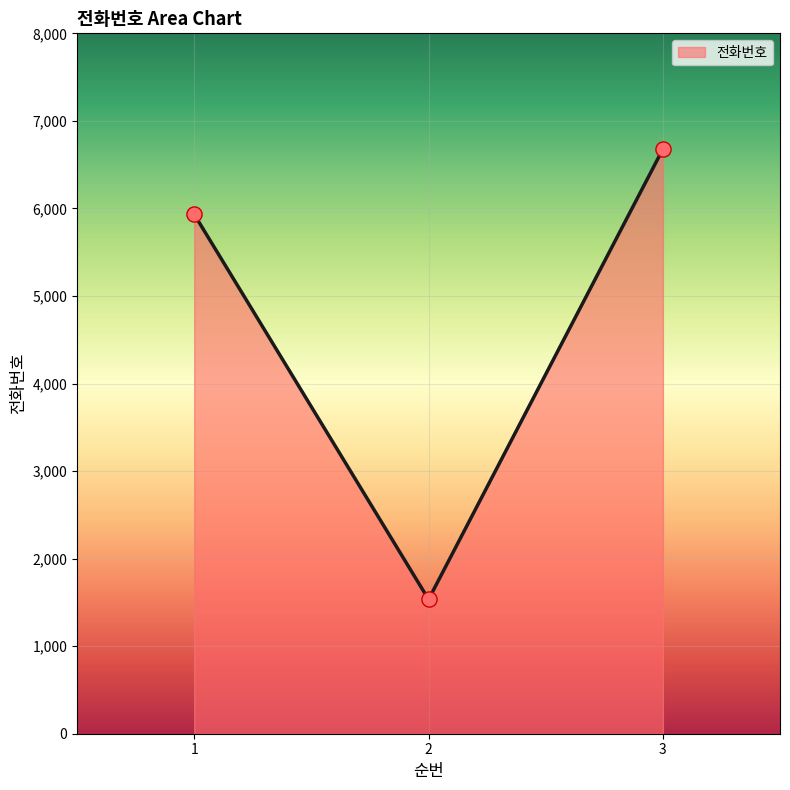

What is the change in value from 1 to 2?

-4397